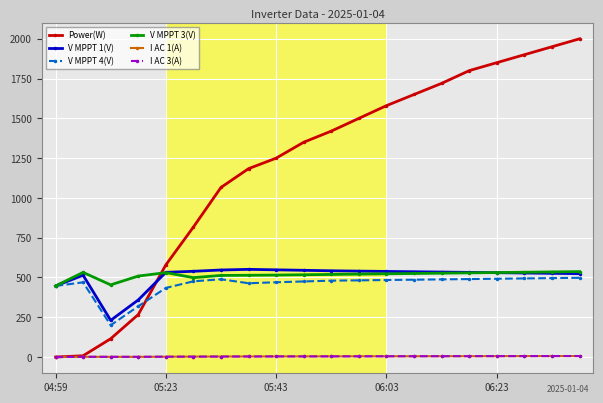

True or false: I AC 3(A) and V MPPT 1(V) intersect in this chart.

False